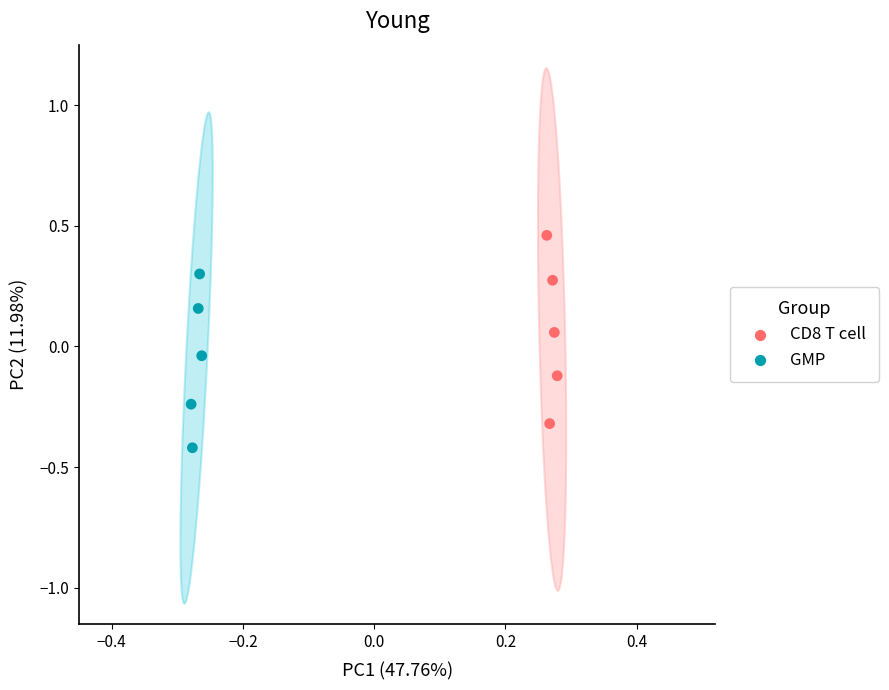

Which series has the widest spread of Y values?

CD8 T cell